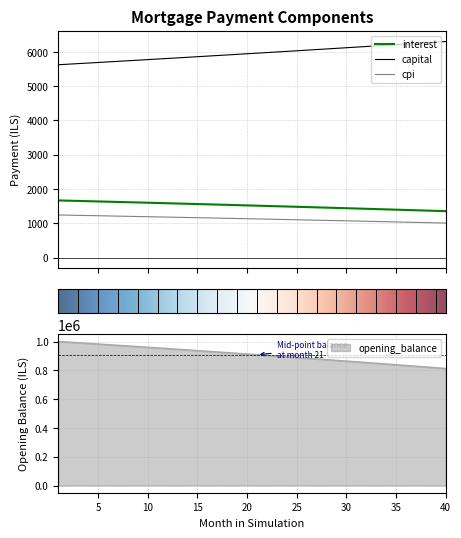

Reading left to right, transcribe all the data shown in this chart.

interest: 1668.8	1661.4	1654.1	1646.7	1639.3	1631.9	1624.4	1616.9	1609.3	1601.7	1594.1	1586.4	1578.7	1570.9	1563.2	1555.3	1547.5	1539.6	1531.6	1523.7	1515.6	1507.6	1499.5	1491.4	1483.2	1475.0	1466.7	1458.4	1450.1	1441.7	1433.3	1424.8	1416.4	1407.8	1399.2	1390.6	1382.0	1373.3	1364.5	1355.8
capital: 5625.3	5641.7	5658.2	5674.7	5691.3	5707.9	5724.6	5741.3	5758.0	5774.8	5791.7	5808.6	5825.5	5842.6	5859.6	5876.7	5893.9	5911.1	5928.3	5945.6	5963.0	5980.4	5997.8	6015.3	6032.9	6050.5	6068.2	6085.9	6103.6	6121.5	6139.3	6157.2	6175.2	6193.2	6211.3	6229.4	6247.6	6265.9	6284.1	6302.5
cpi: 1244.5	1239.0	1233.5	1228.0	1222.4	1216.8	1211.1	1205.5	1199.8	1194.1	1188.3	1182.5	1176.7	1170.9	1165.0	1159.2	1153.2	1147.3	1141.3	1135.3	1129.3	1123.2	1117.1	1111.0	1104.8	1098.7	1092.4	1086.2	1079.9	1073.6	1067.3	1060.9	1054.5	1048.1	1041.7	1035.2	1028.7	1022.1	1015.5	1008.9